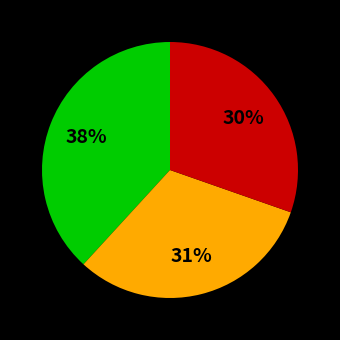

Is there a majority slice in this chart?

No